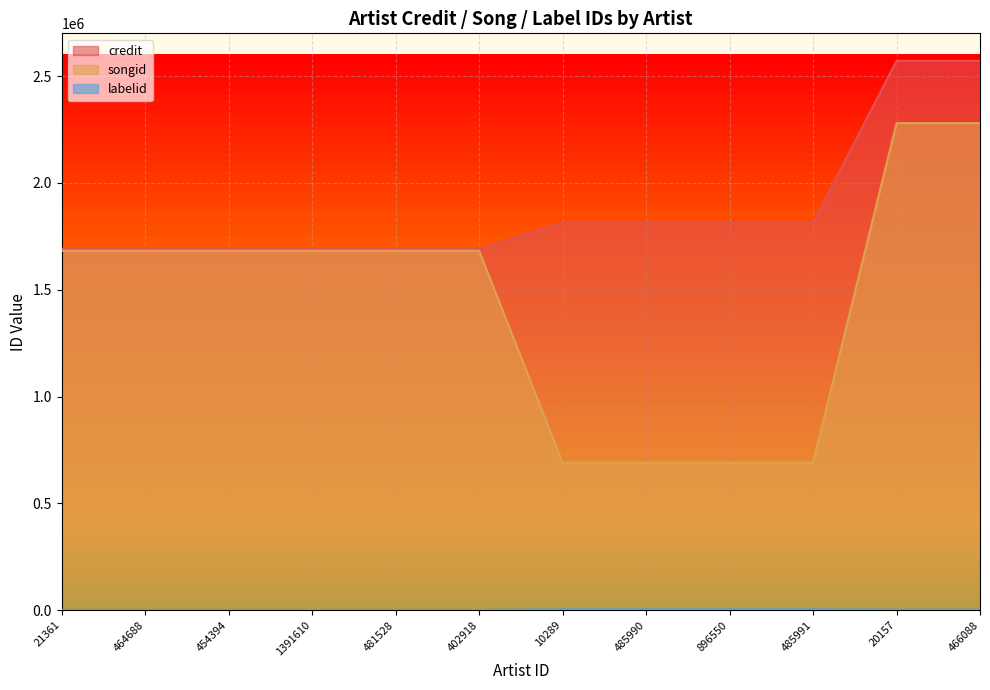

Is it true that songid equals 459862 at 485991?

False